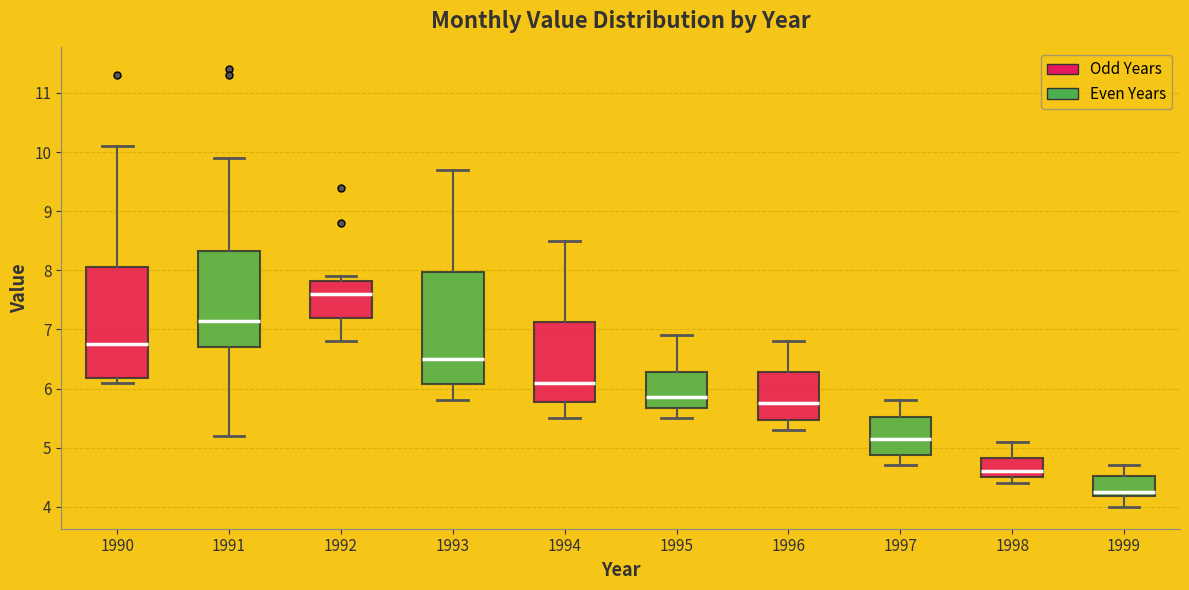

Where is the upper edge of the box at x = 1999 on the y-axis? The values are not printed on the chart, so give them approximately, as read against the axis.

4.5